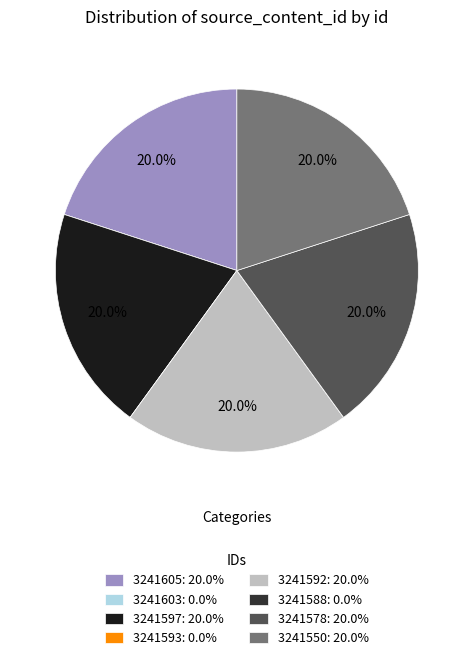

To the nearest percent, what percentage of the pie is 3241592?

20%